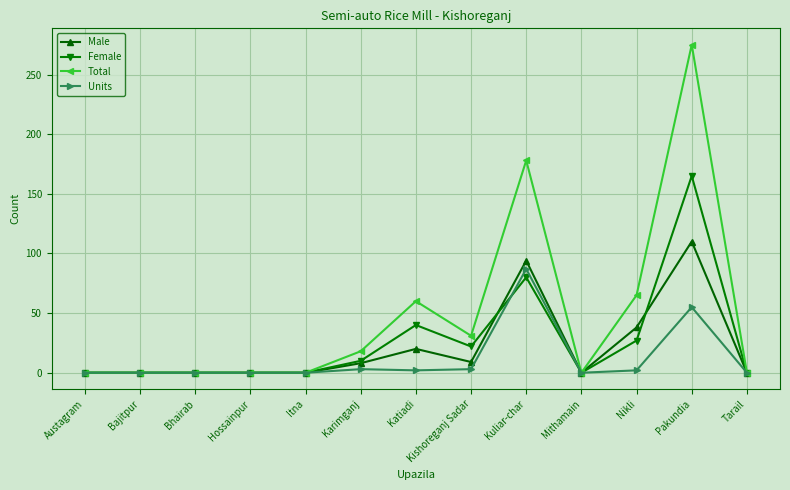

What is the spread (max minus min) of values at Karimganj?

15